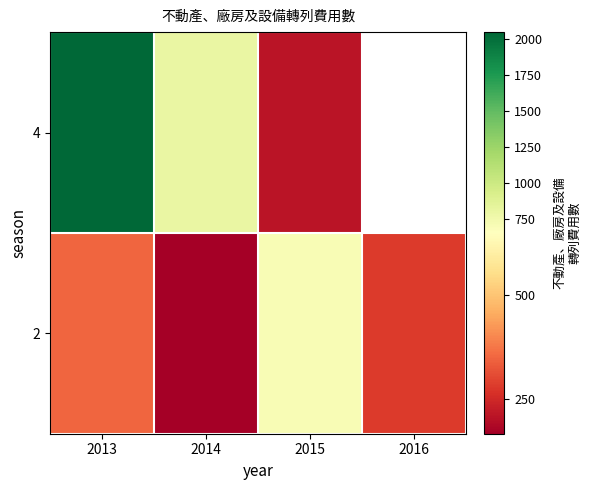

What is the sum of the 2 values at 2015 and 2013?

1044.0